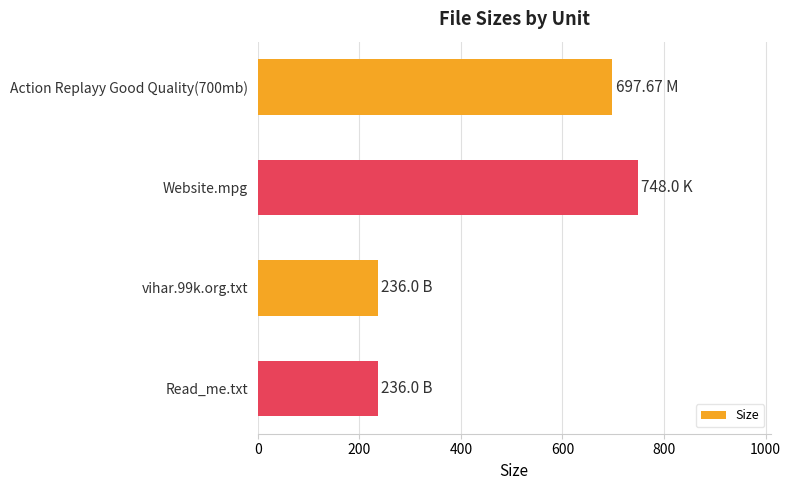

Approximately how many times larger is the value at vihar.99k.org.txt compared to Read_me.txt?

1.0